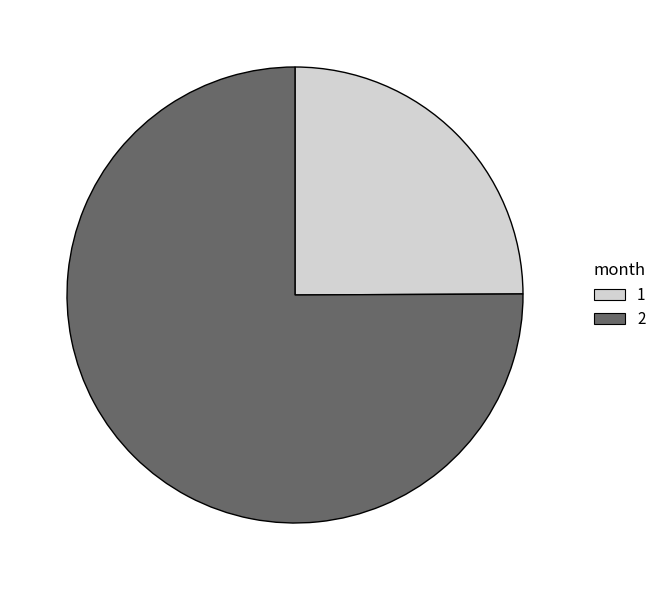

What is the largest slice in the pie chart?

2